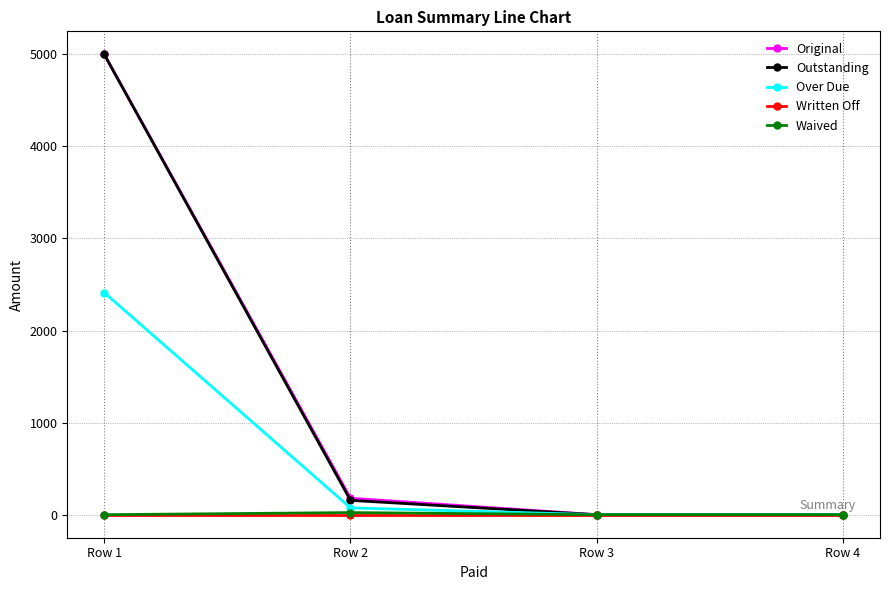

Reading right to left, what are all the values shown in this chart?

Original: 0.0	0.0	178.8	5000.0
Outstanding: 0.0	0.0	155.8	5000.0
Over Due: 0.0	0.0	74.0	2412.7
Written Off: 0.0	0.0	0.0	0.0
Waived: 0.0	0.0	23.0	0.0